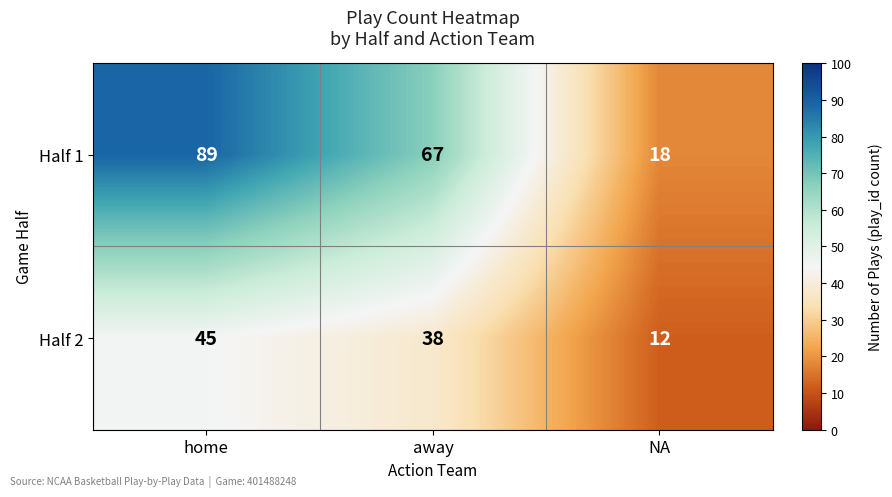

At away, list the series in order from smallest to largest.

Half 2, Half 1